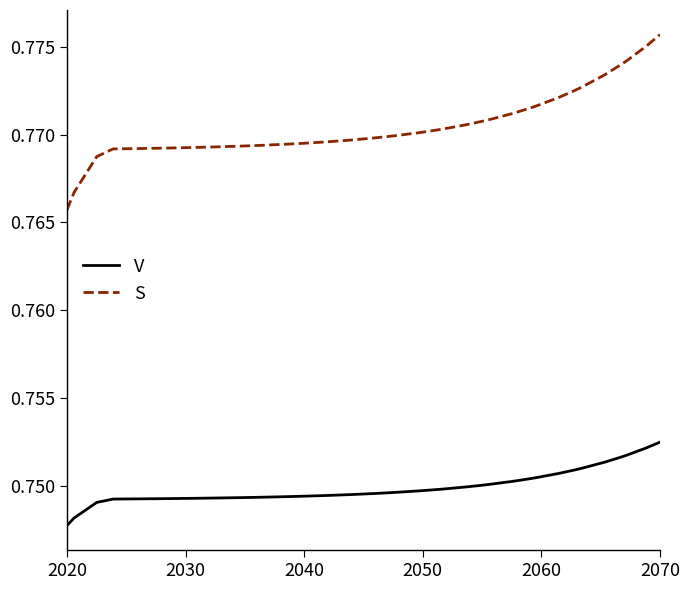

True or false: V and S cross at least once.

False